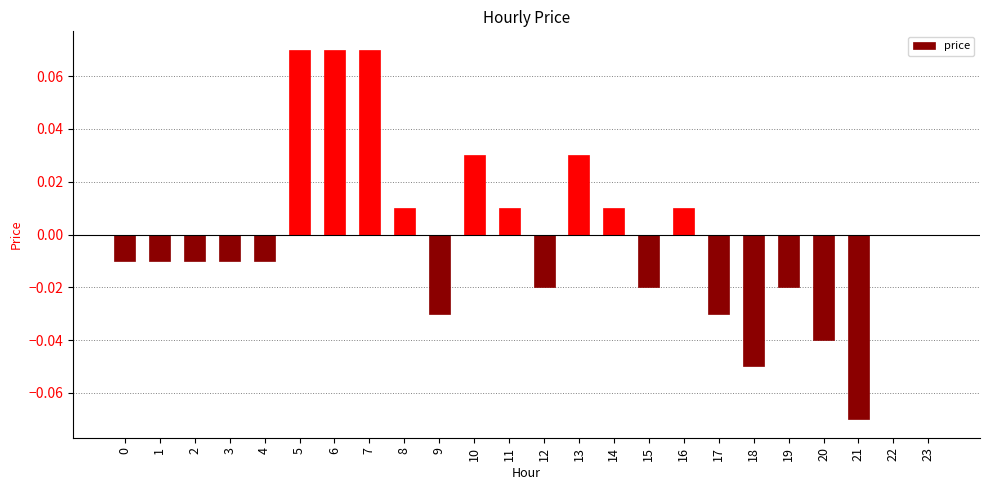

Is it true that the value at 14 is 0.0?

True